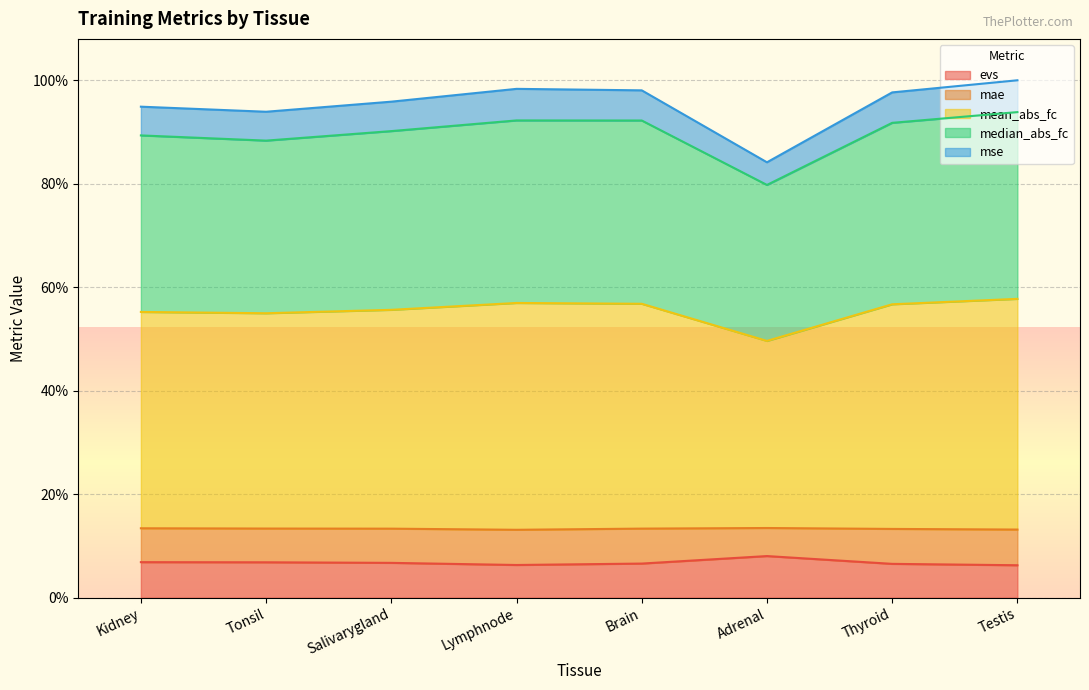

True or false: median_abs_fc and mae intersect in this chart.

False